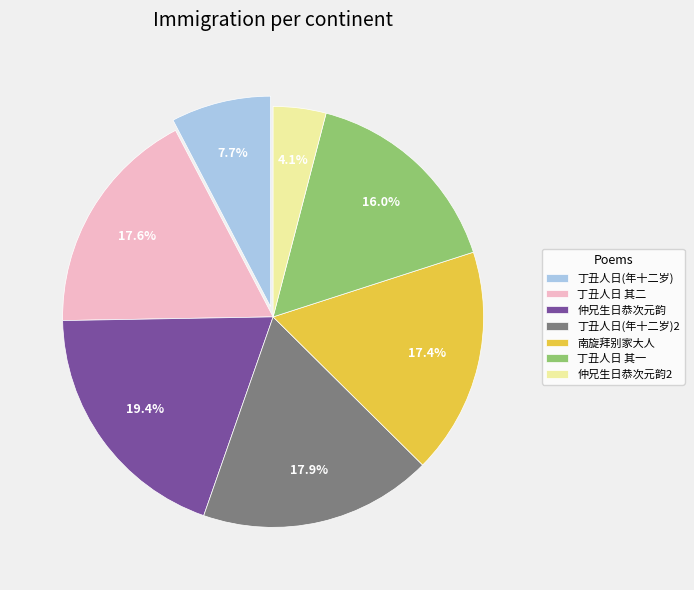

Is there a majority slice in this chart?

No